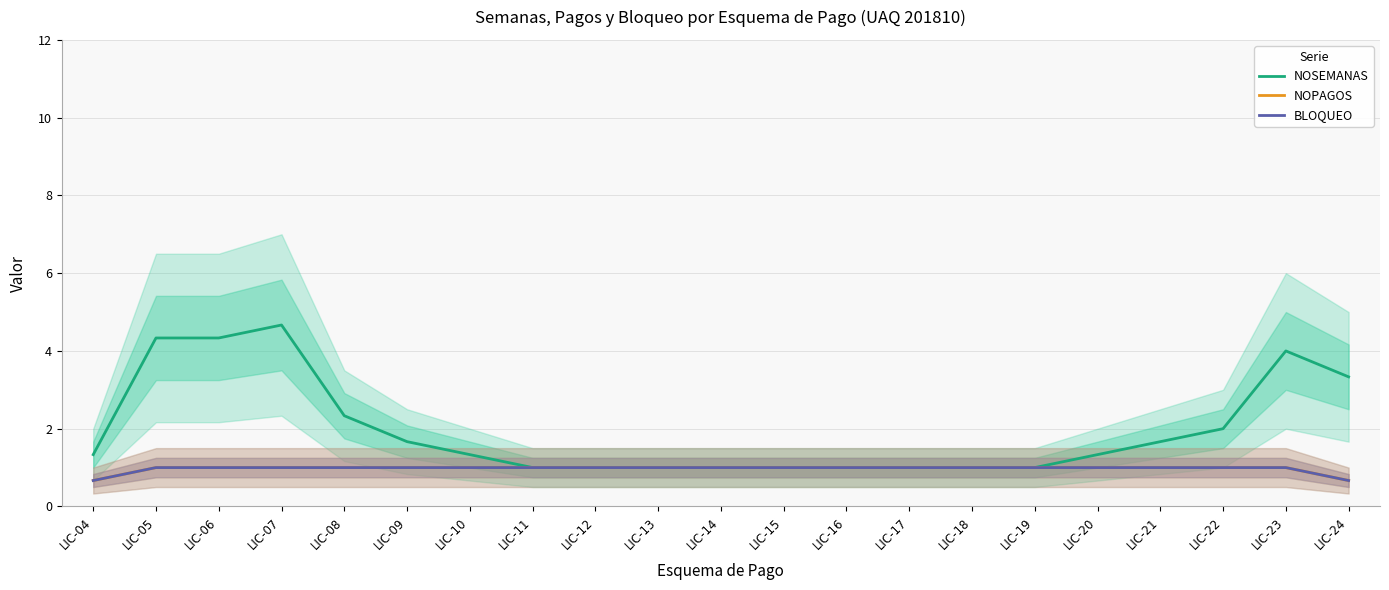

True or false: NOPAGOS has a value of 1.4 at LIC-21.

False